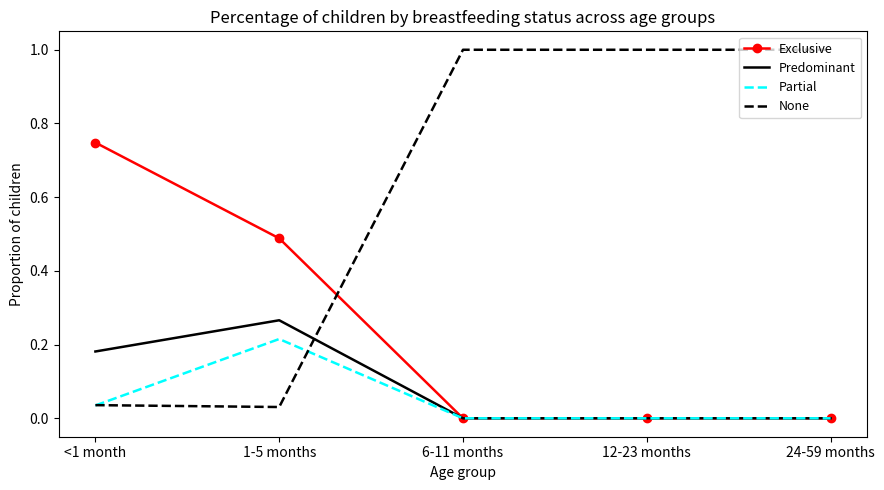

List the series in order of their peak value, lowest first.

Partial, Predominant, Exclusive, None